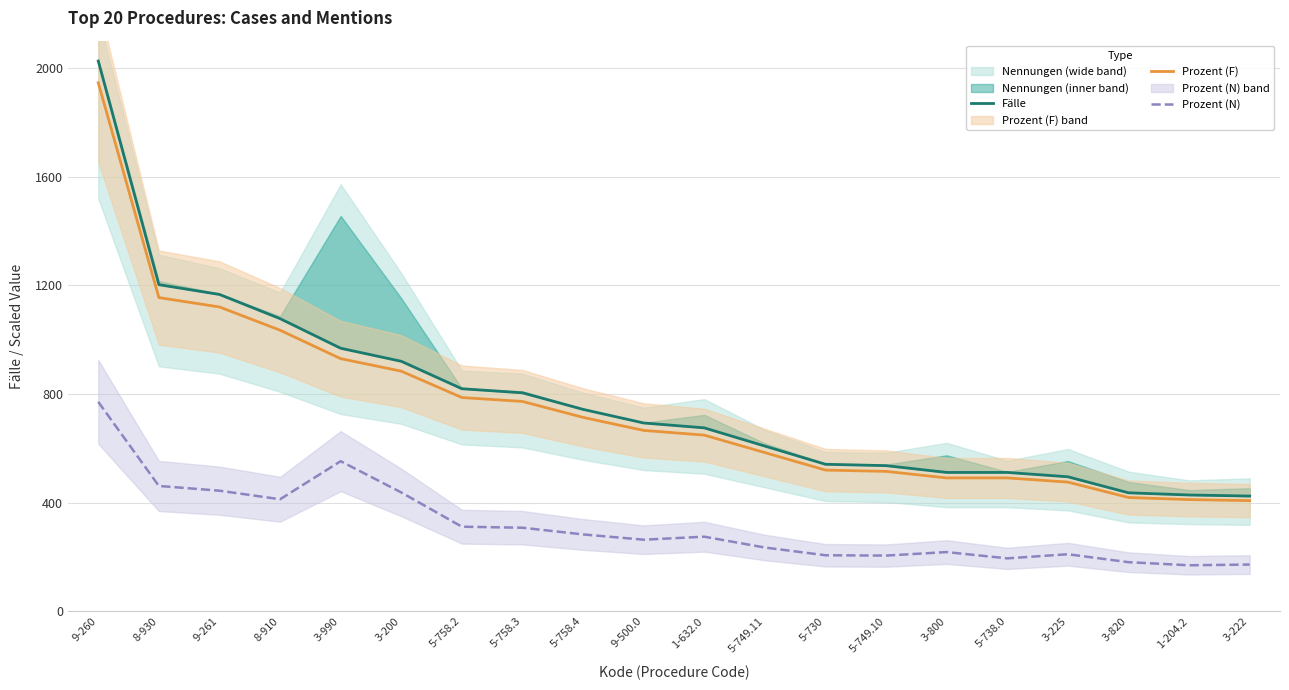

What is the total value across all series at 9-500.0?

1622.1